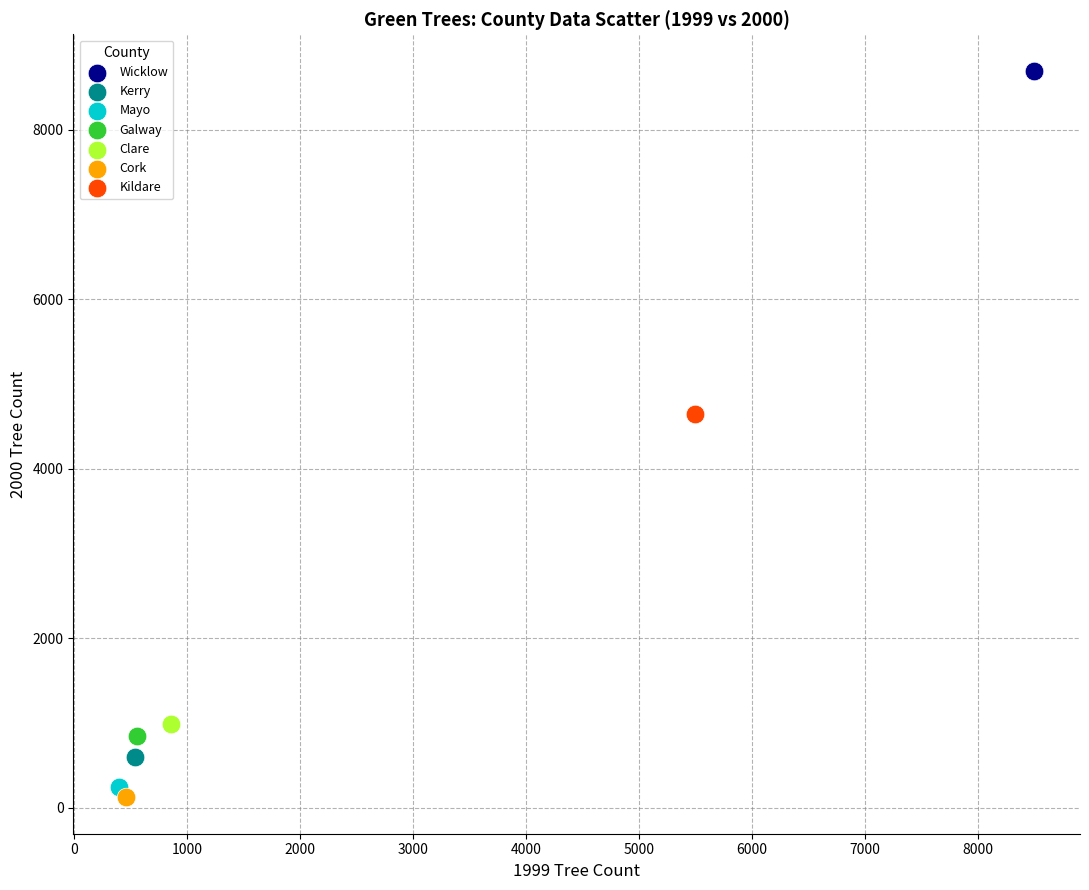

What are all the series names shown in the legend?

Wicklow, Kerry, Mayo, Galway, Clare, Cork, Kildare